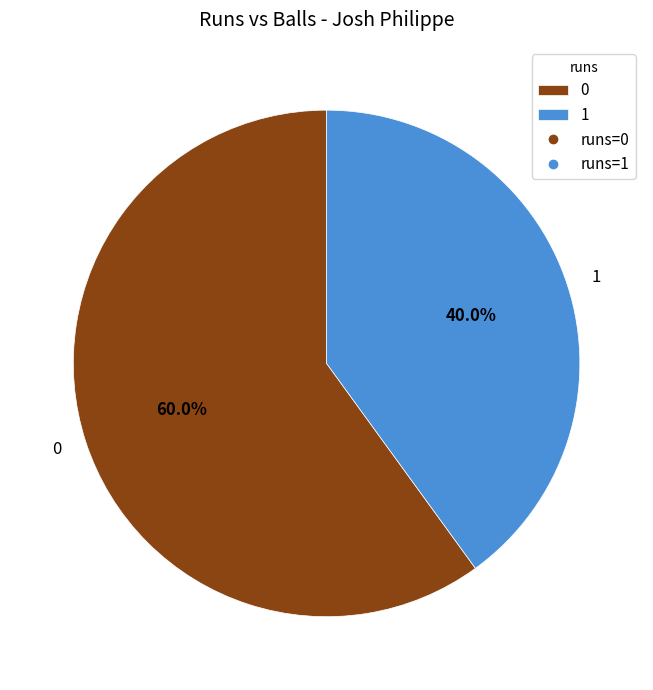

Rank the categories by value from lowest to highest.

1, 0